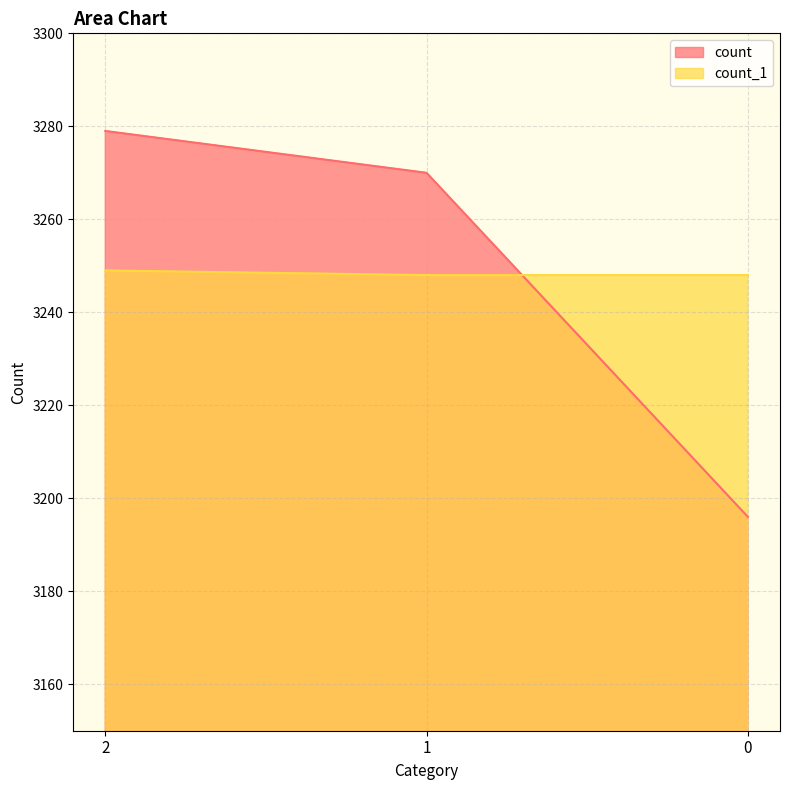

What is the difference between the maximum and minimum values in the count series?

83